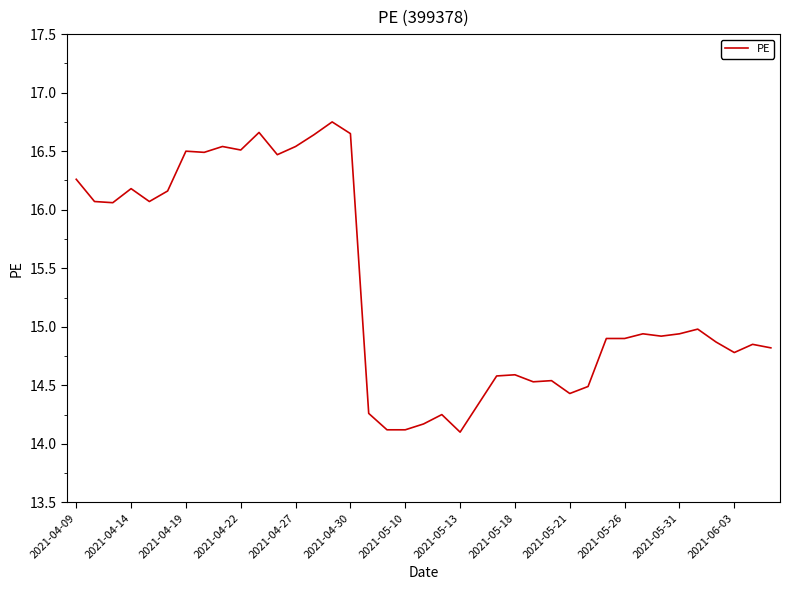

What is the smallest value displayed?

14.1